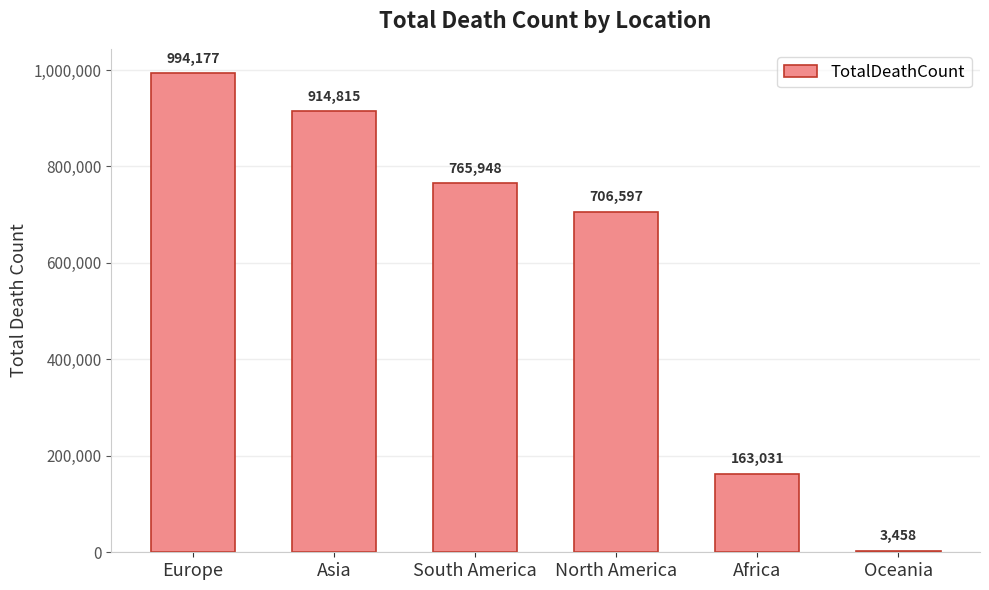

What is the value of the 5th bar from the left?

163031